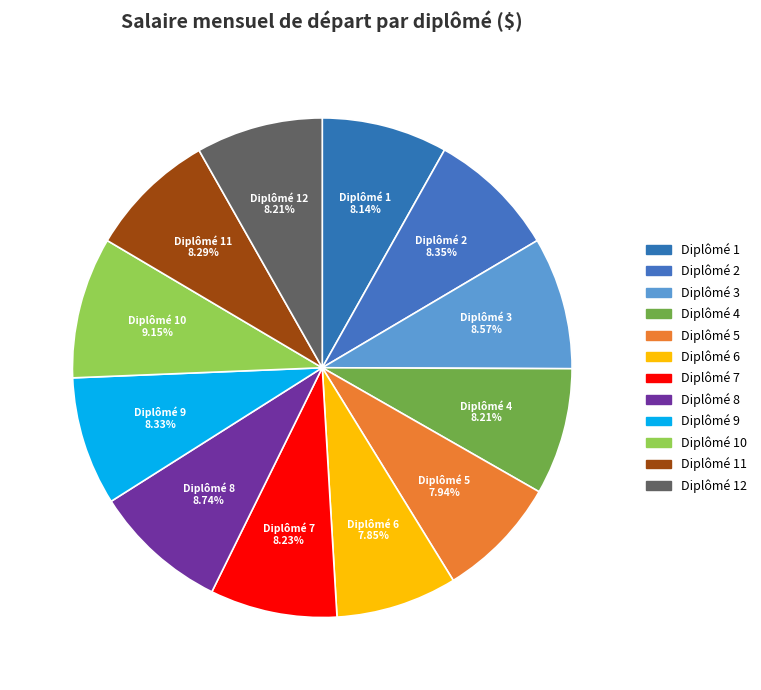

Count the number of slices in the pie.

12